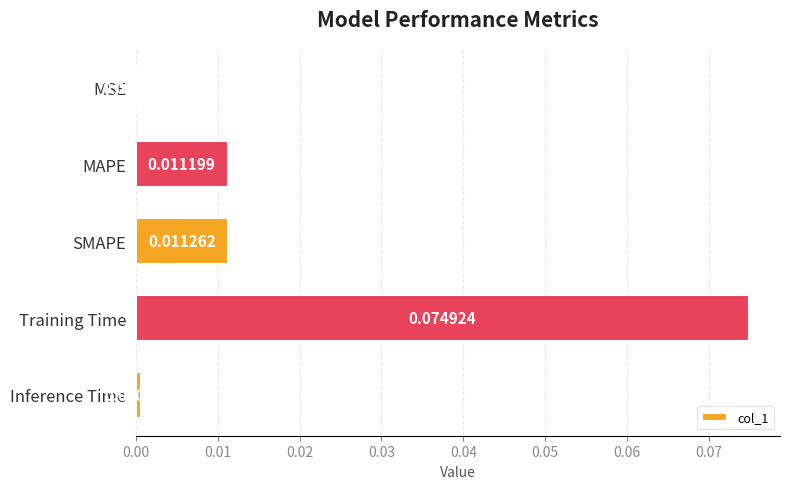

At which label is the value closest to 0?

MSE